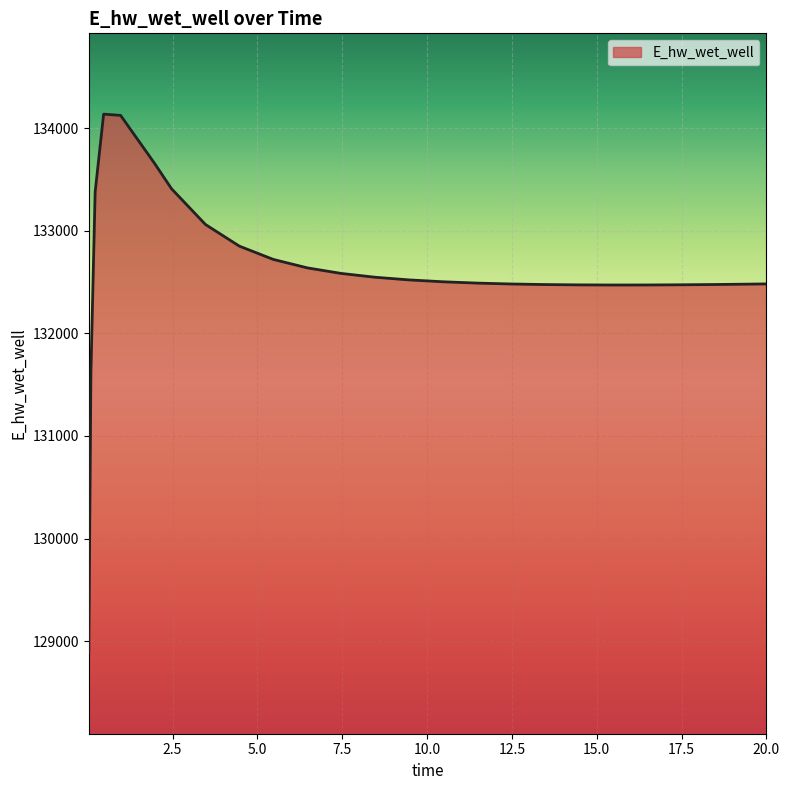

What is the greatest value displayed?

134135.2